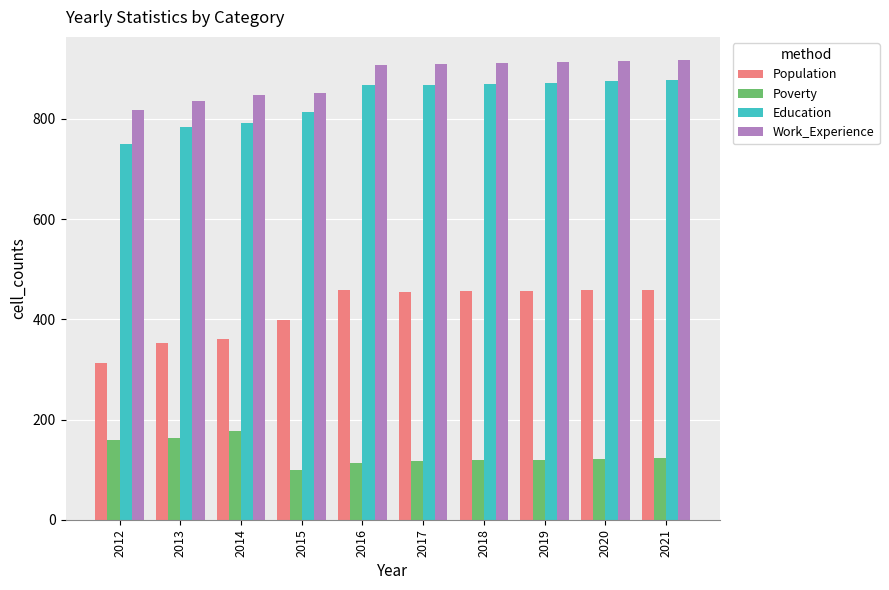

What is the difference between the maximum and minimum values in the Population series?

147